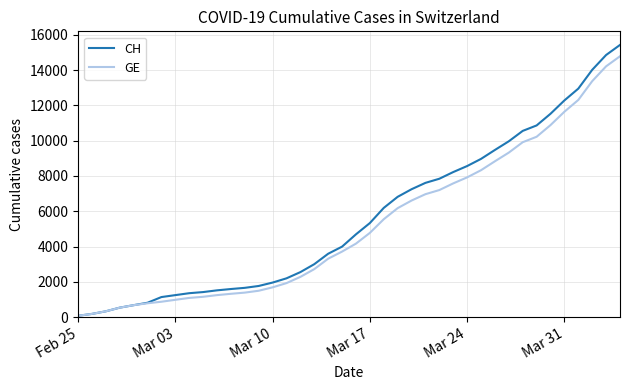

What is the greatest value displayed?

15433